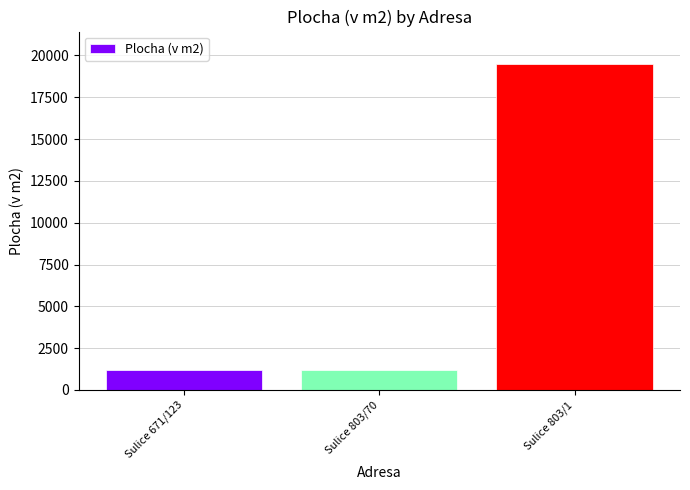

At which label is the value closest to 10325?

Sulice 671/123